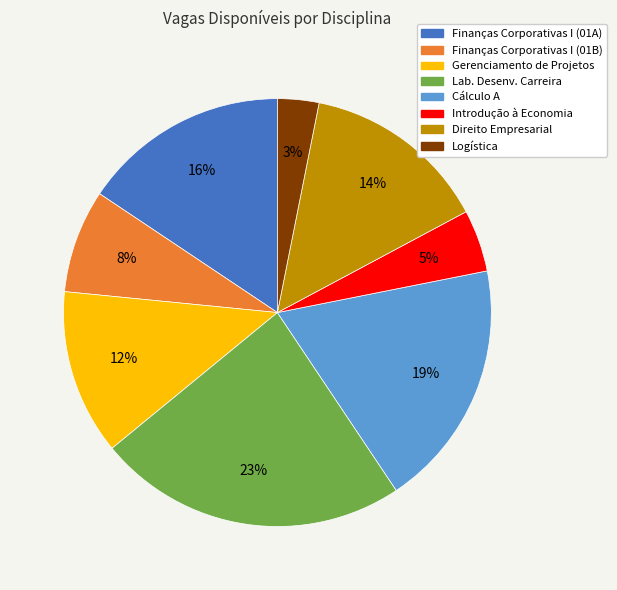

Is there any slice that represents more than half of the pie?

No